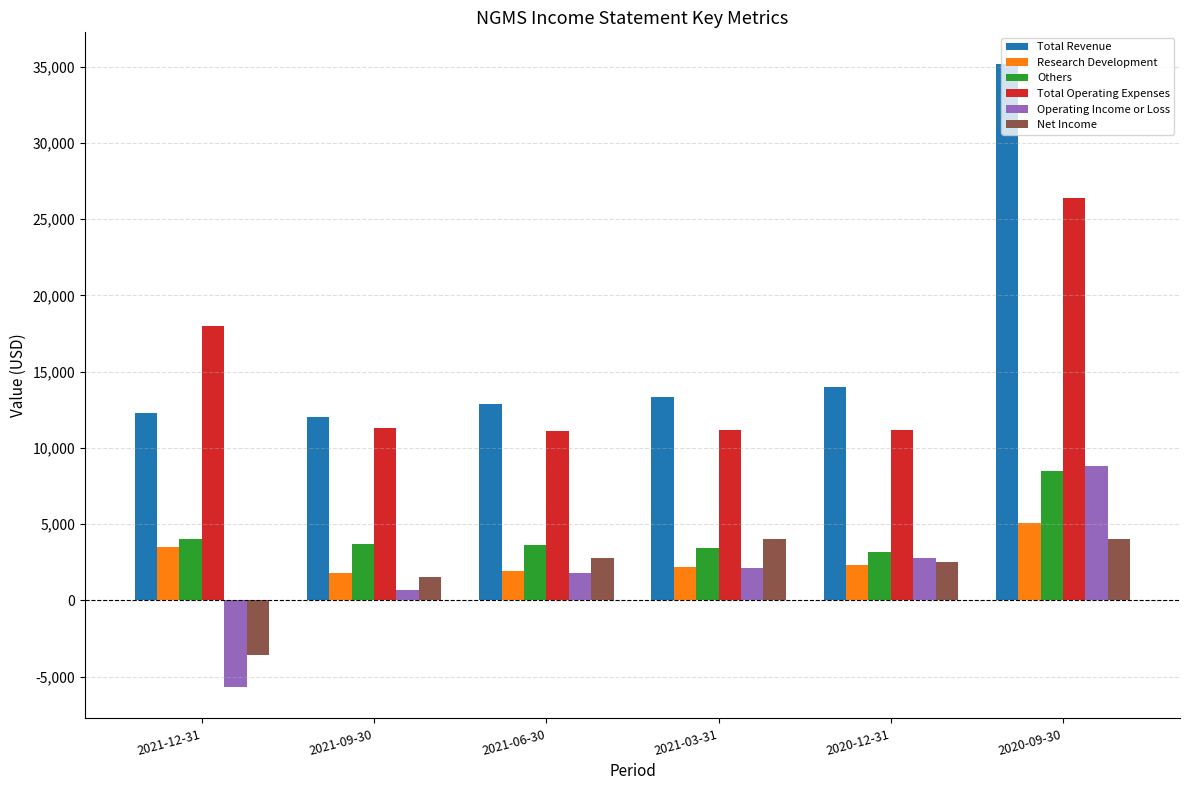

Which category has the highest value across all series?

2020-09-30